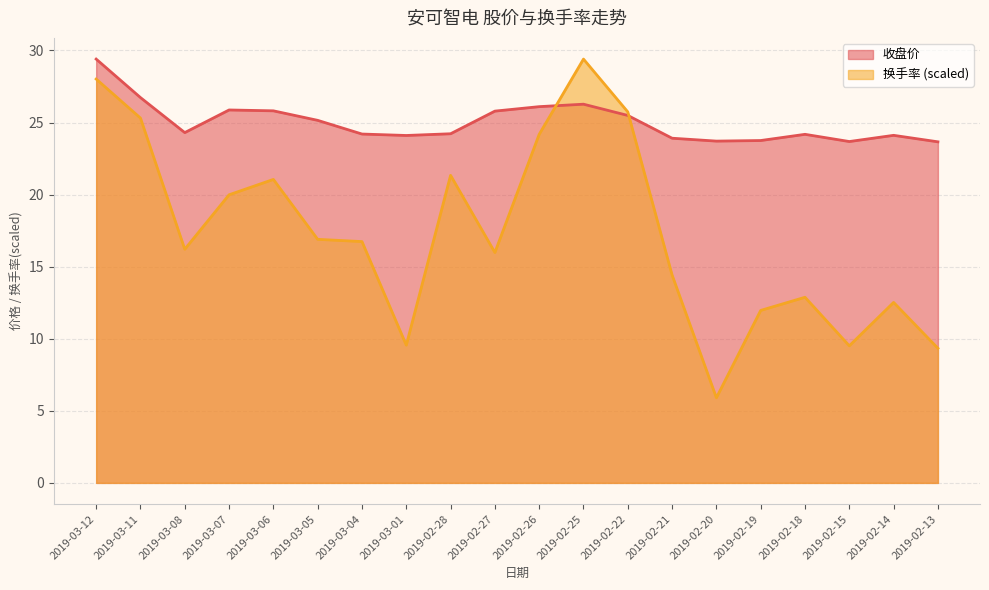

What is the value of the 收盘价 point at the 16th from the left?

23.8